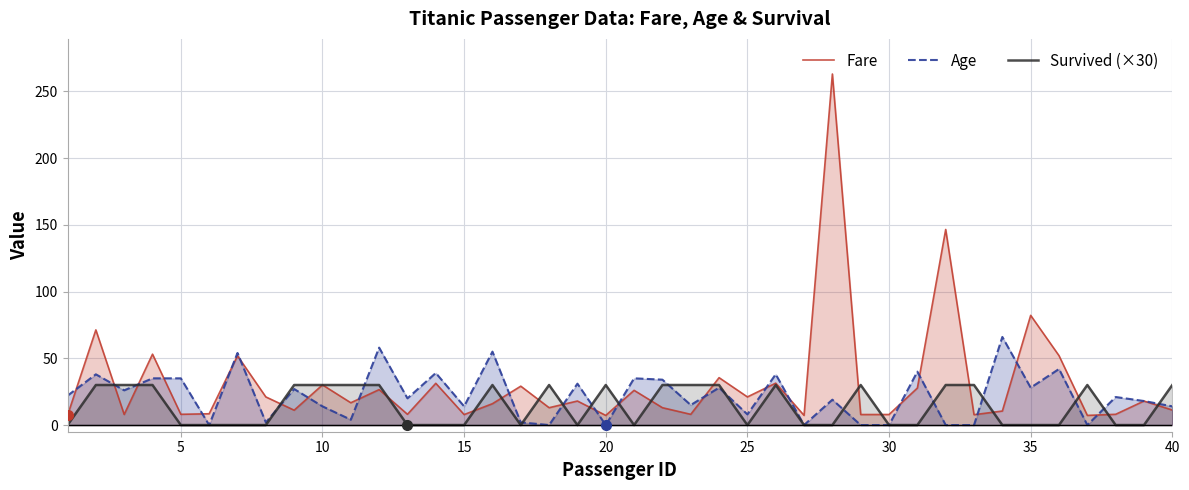

Which series has the largest range (max minus min)?

Fare